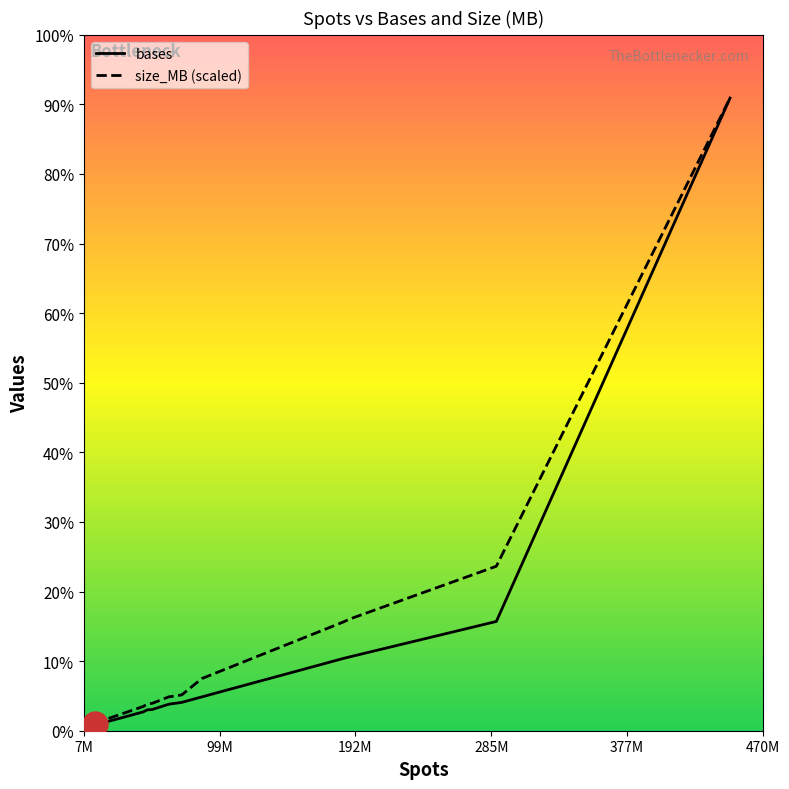

True or false: bases and size_MB cross at least once.

False